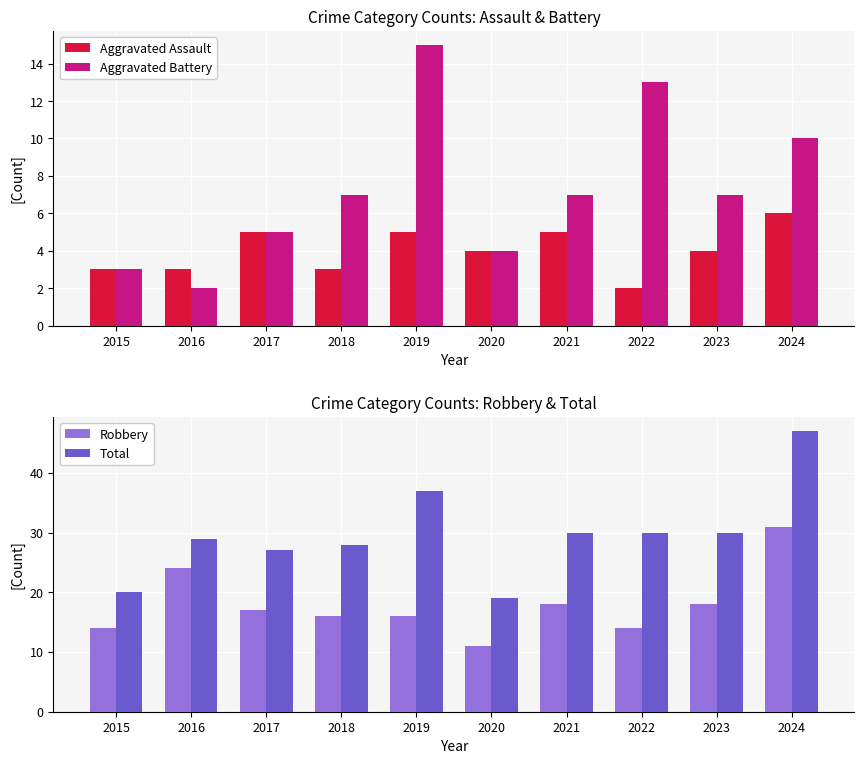

What is the average value of the Robbery series?

18